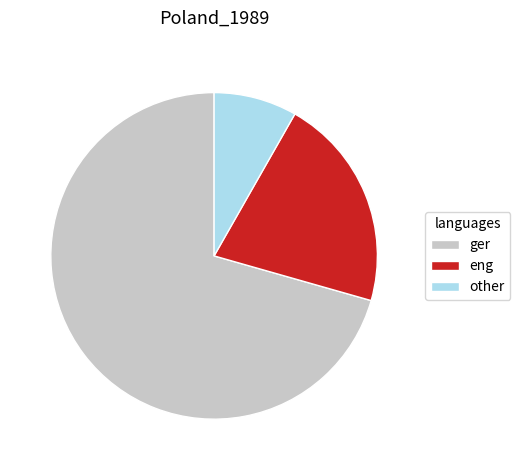

True or false: ger accounts for 79% of the total.

False